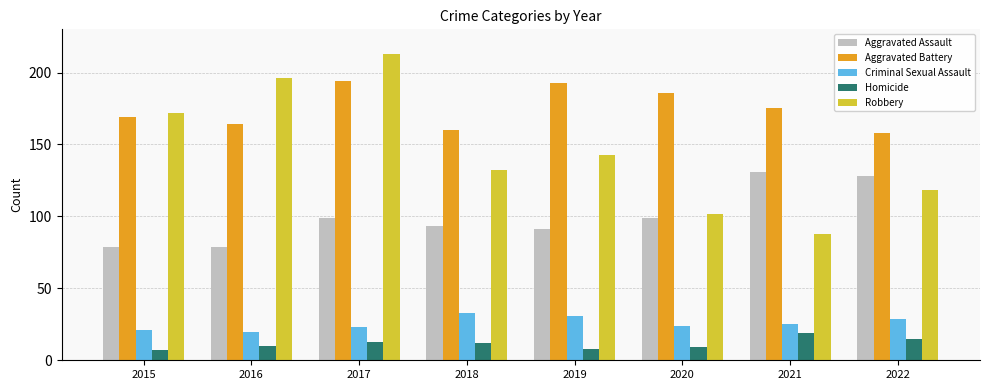

Where is Robbery nearest to the value 150?

2019